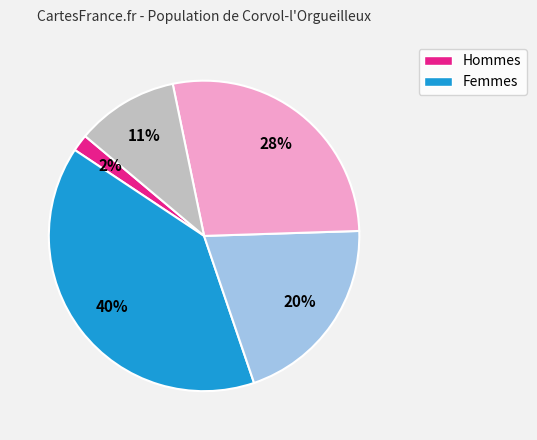

To the nearest percent, what is the average slice percentage?

20%